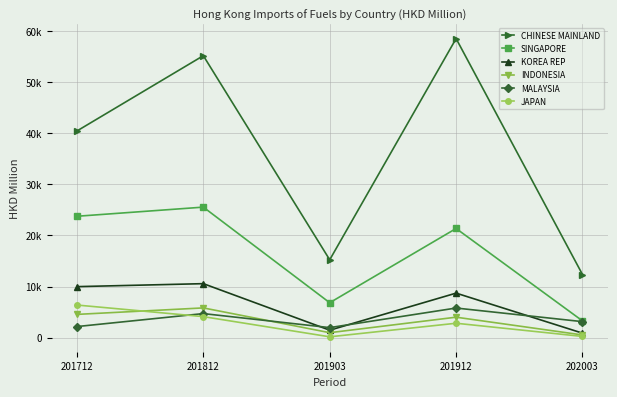

Which category has the lowest value across all series?

201903